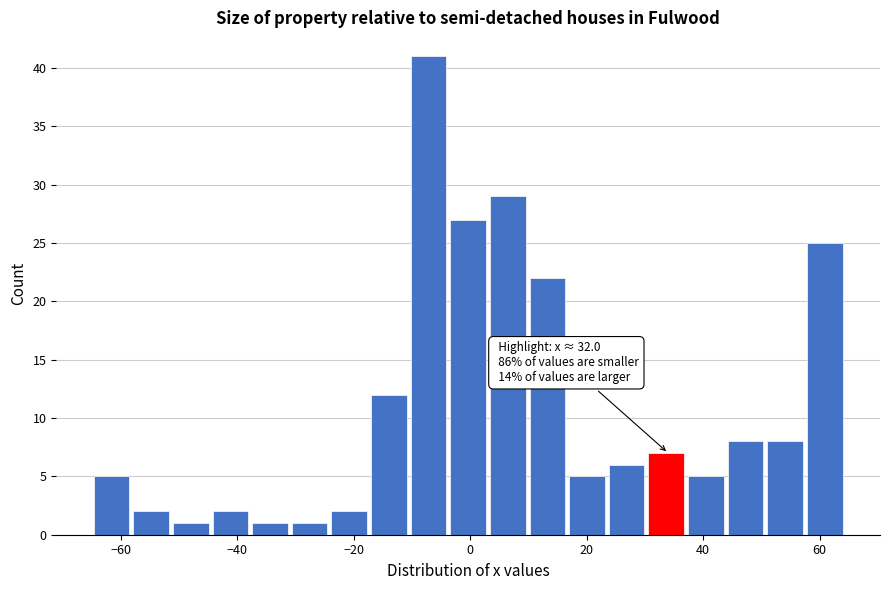

Read against the x-axis, roughly where is the centre of the tallest bar?

-8